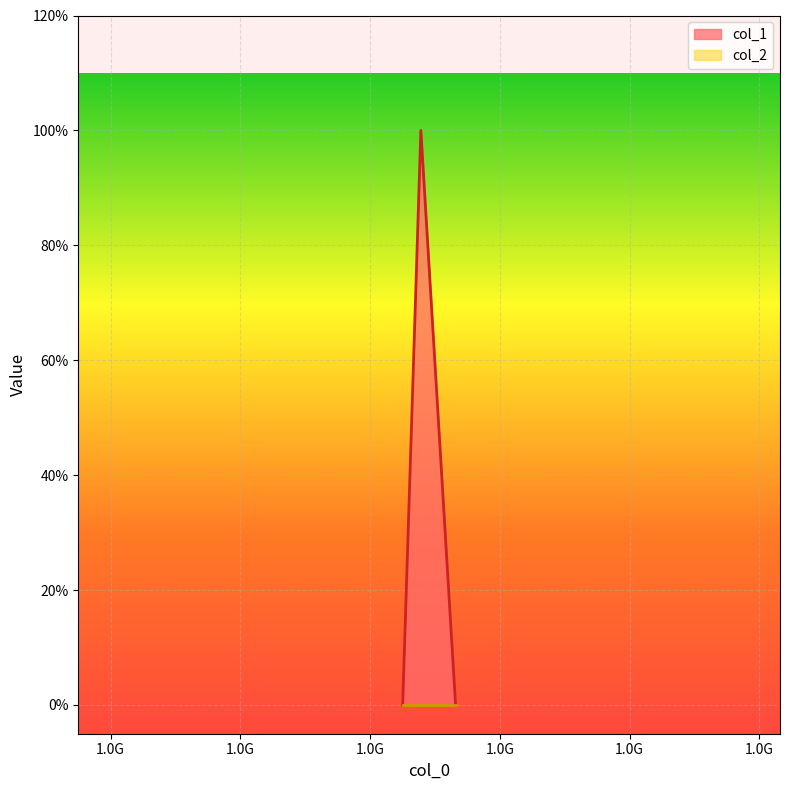

Reading left to right, transcribe all the data shown in this chart.

1445014636=0	1447816344=1	1453173144=0